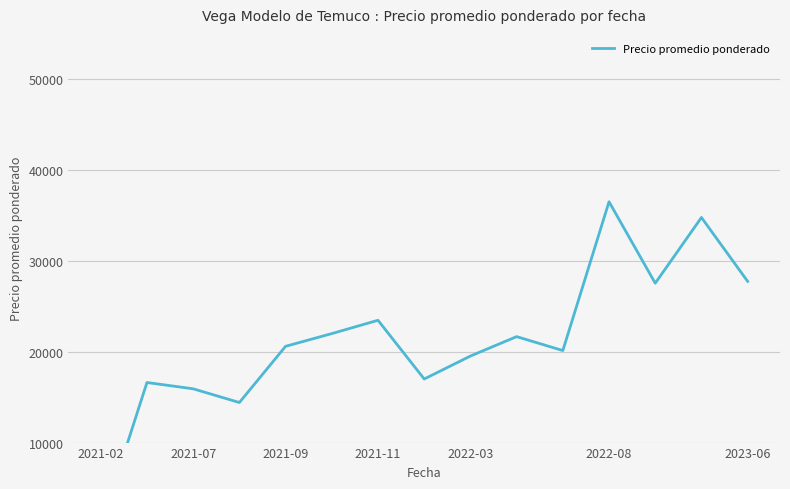

Count the number of data series in this chart.

1